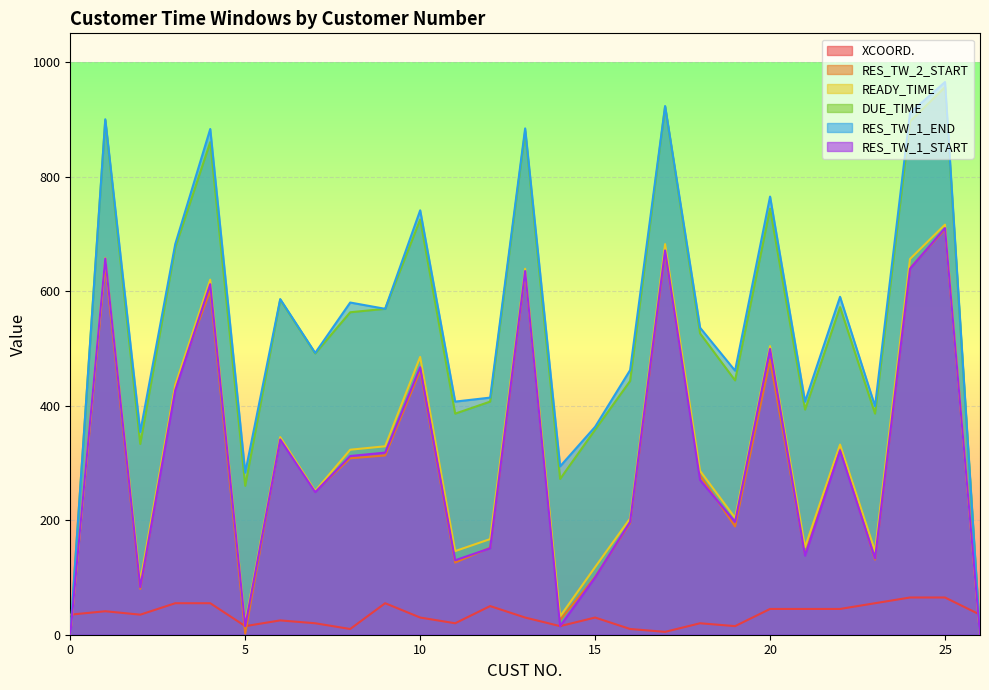

Which series has the widest spread of values?

RES_TW_1_END